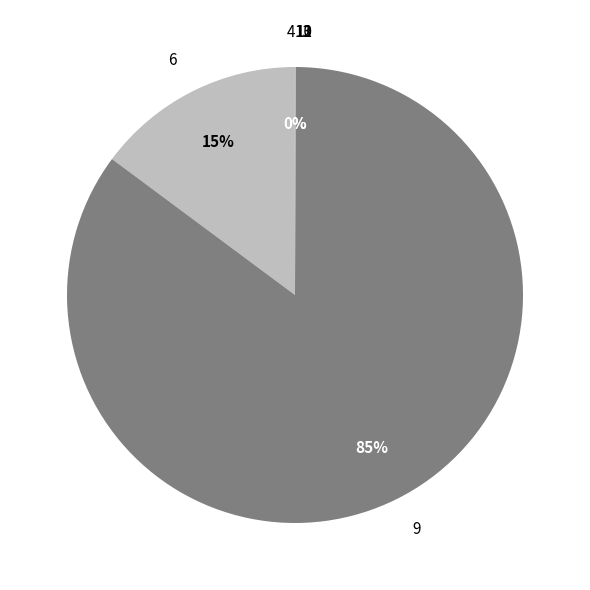

Combined, do 9 and 6 account for over 50%?

Yes